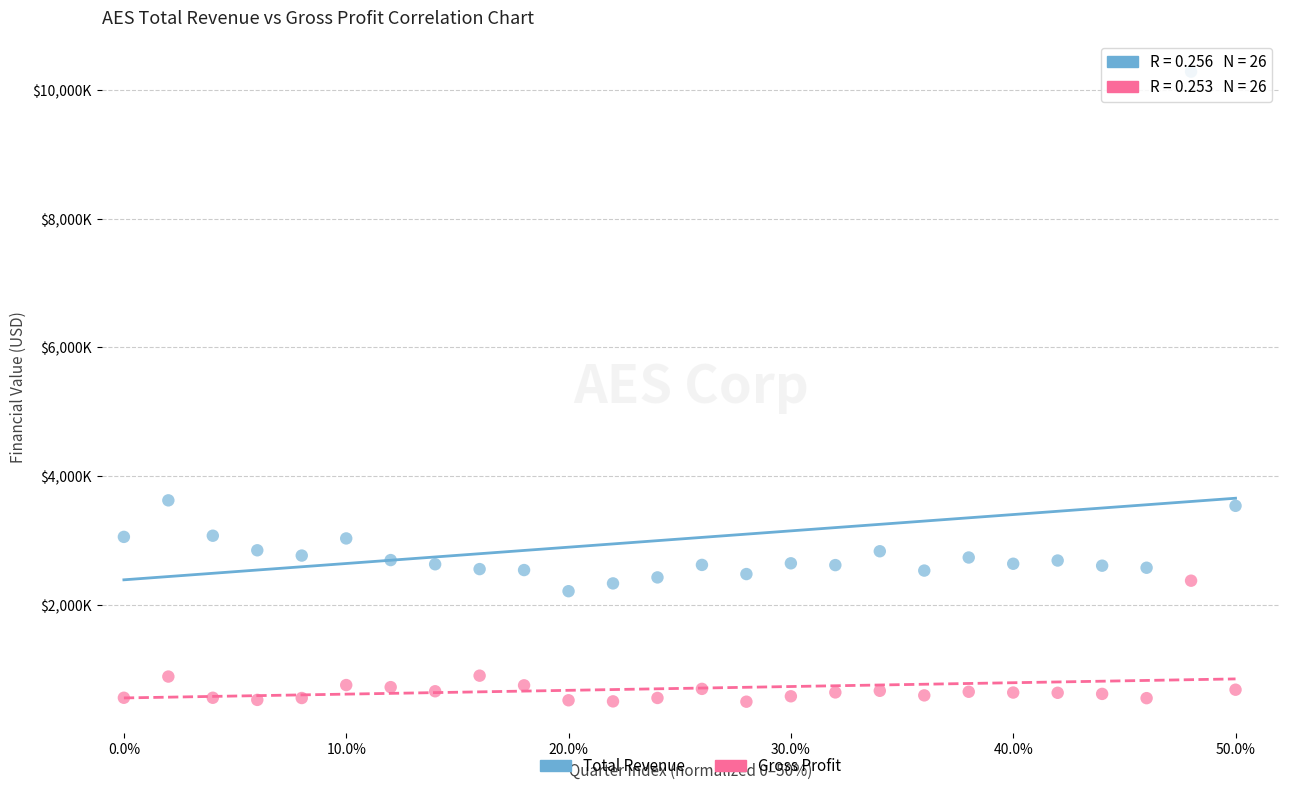

Which series reaches the minimum Y coordinate?

Gross Profit